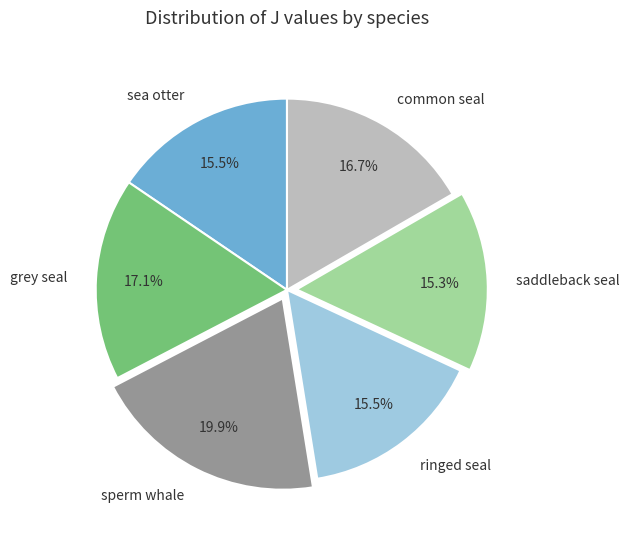

What percentage is NOT represented by ringed seal?

84.5%